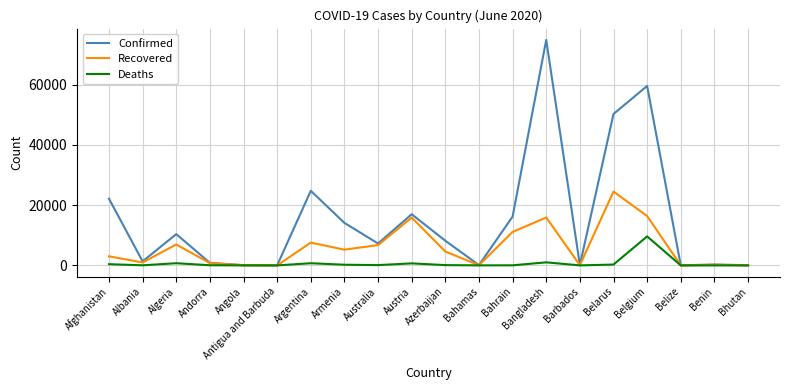

Rank the series by their average value, from lowest to highest.

Deaths, Recovered, Confirmed